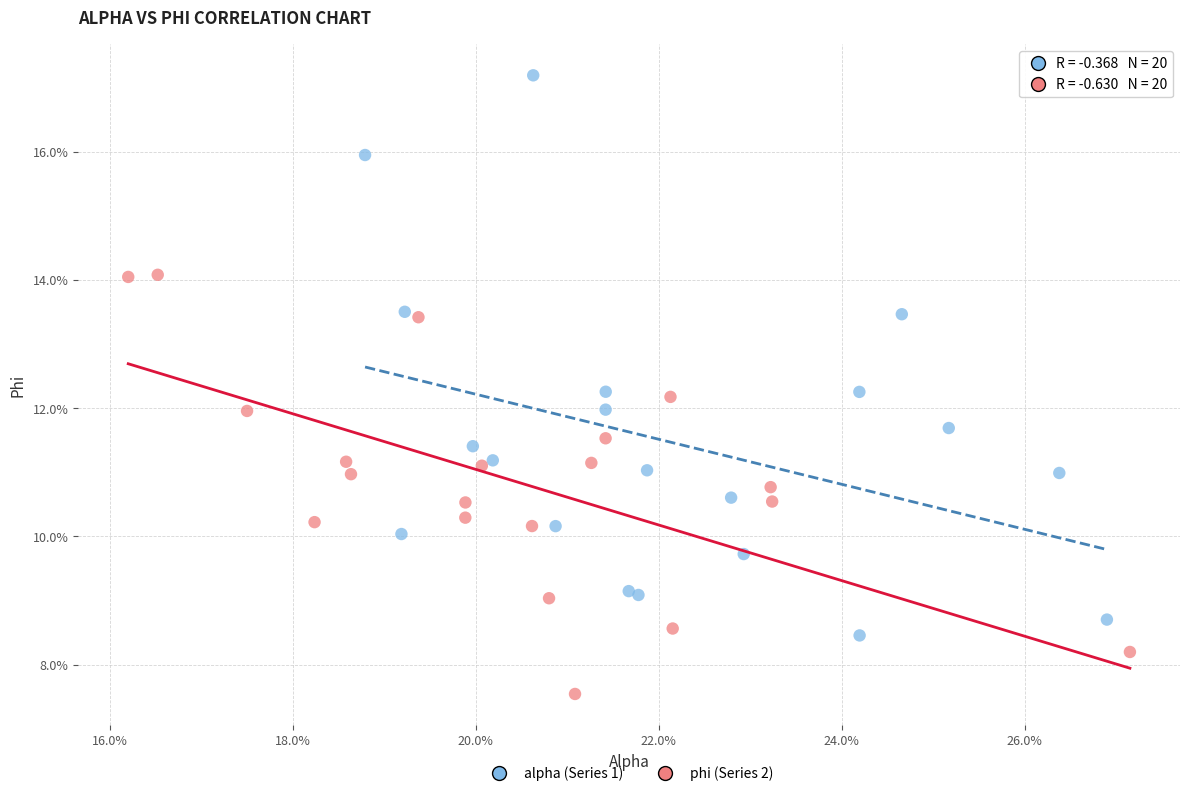

Which series reaches the minimum Y coordinate?

phi (Series 2)